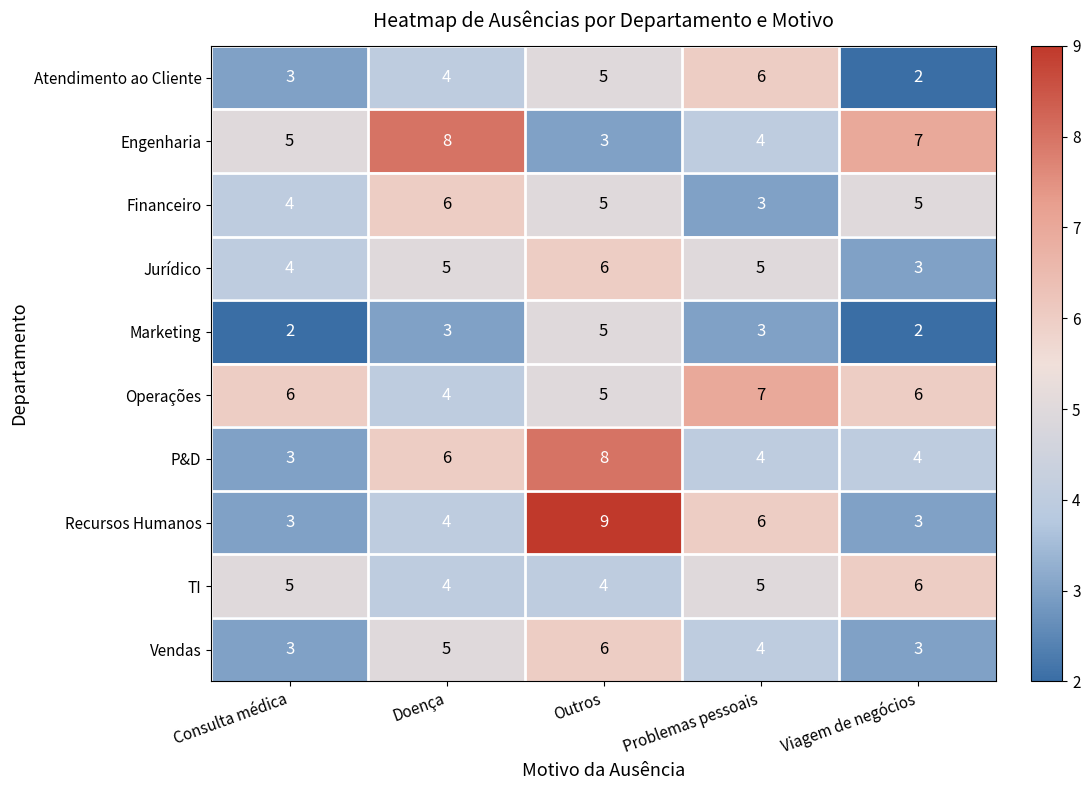

What is the average value of the Recursos Humanos series?

5